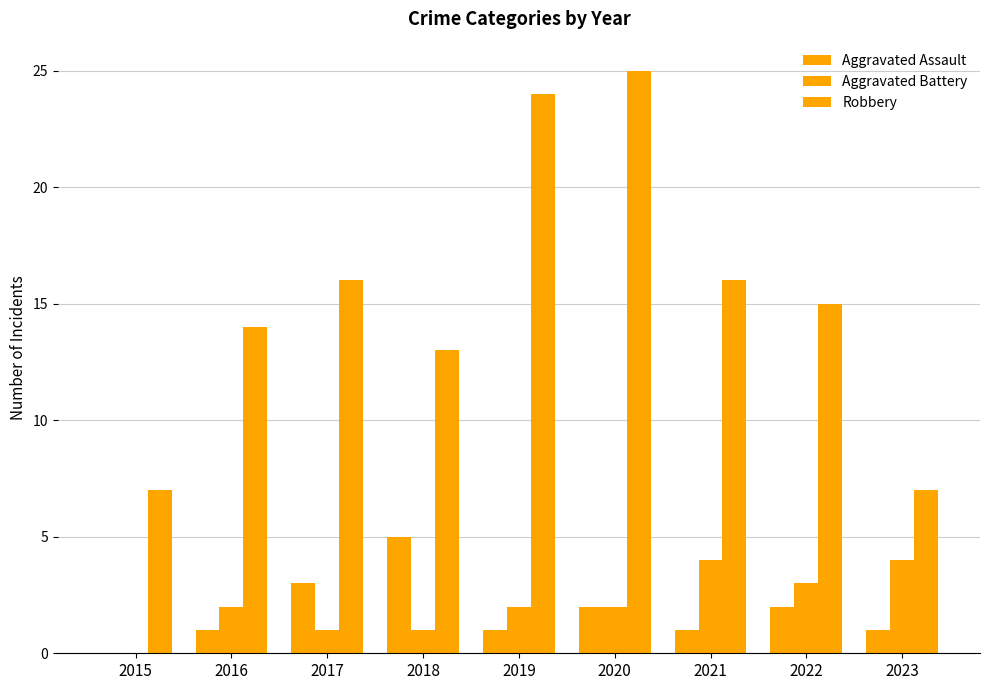

What is the value of the Aggravated Assault bar at the 4th from the left?

5